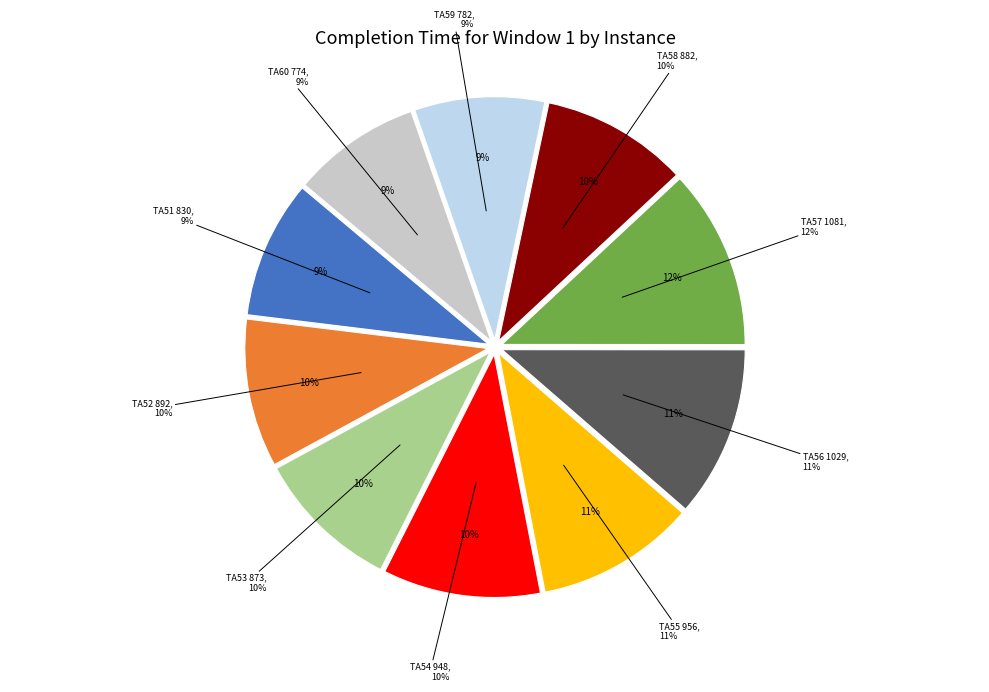

Is there a majority slice in this chart?

No